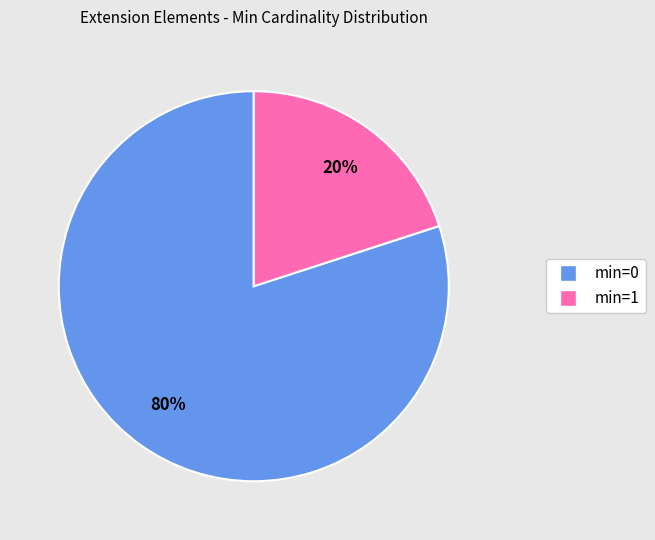

Is there any slice that represents more than half of the pie?

Yes